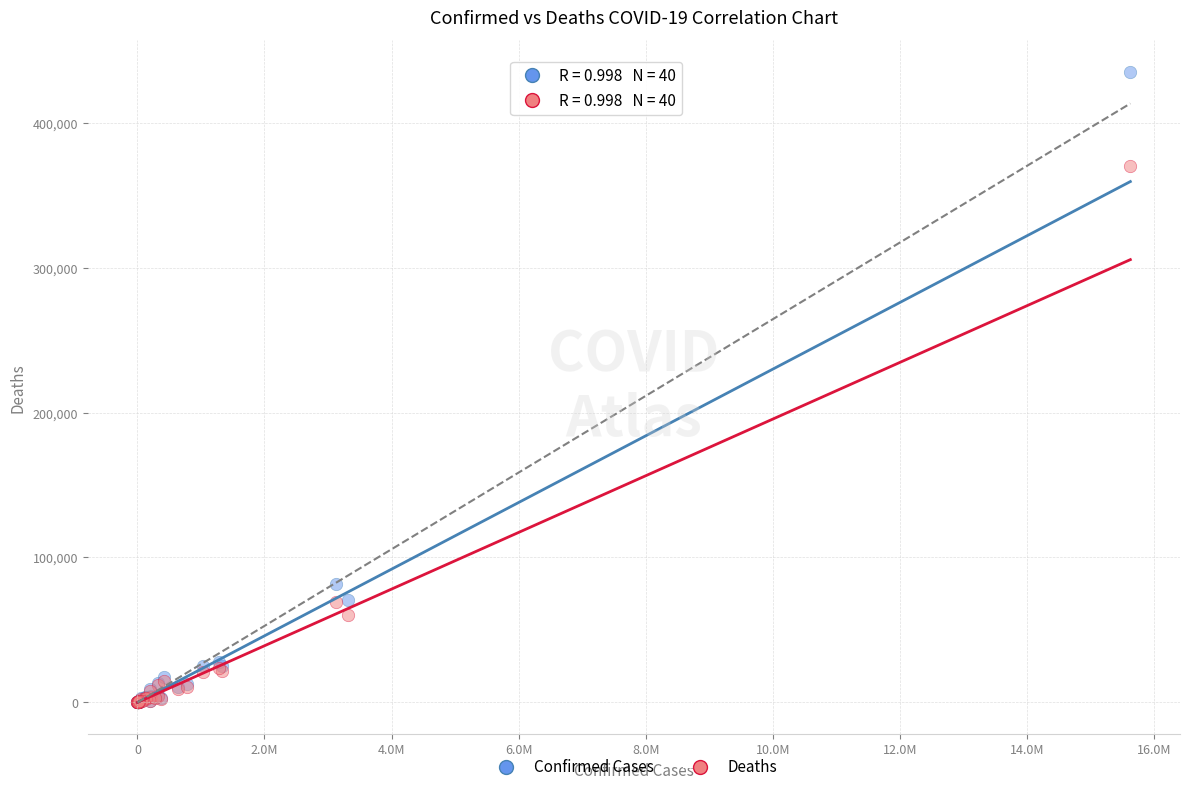

Across all series, what Y value is closest to 217875?

81300.0